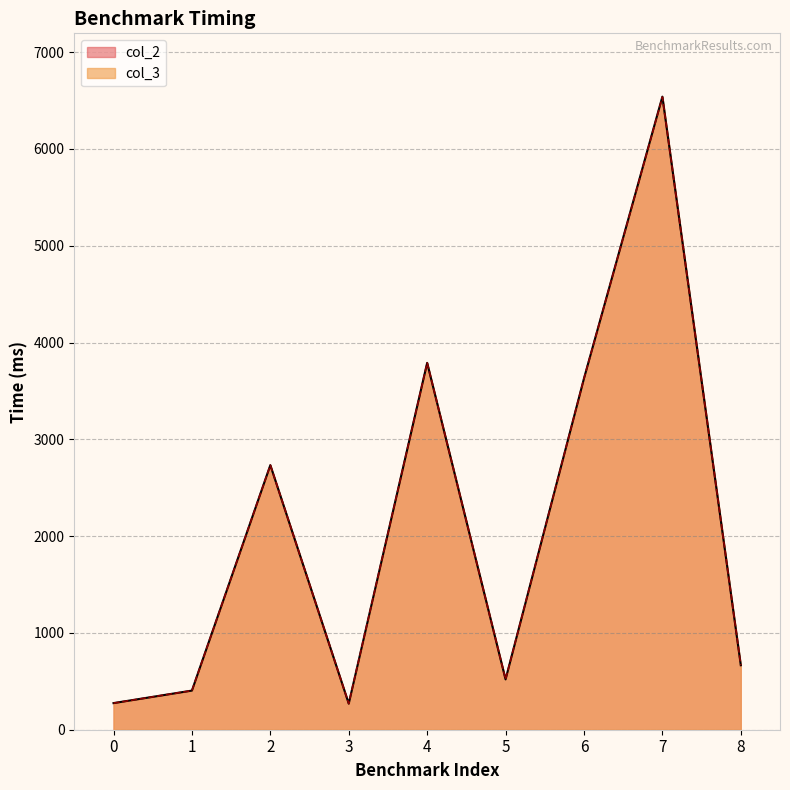

What is the value of the col_3 point at the 1st from the left?

274.7